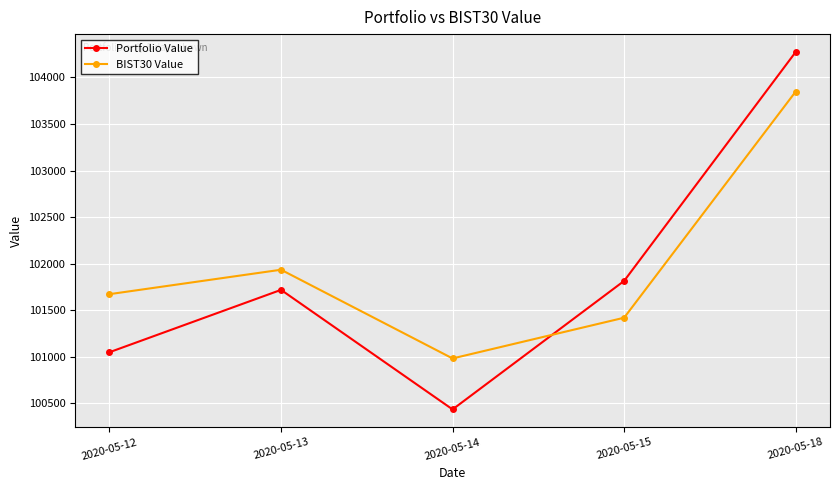

In Portfolio Value, how many points are lower than both neighbors (excluding endpoints)?

1